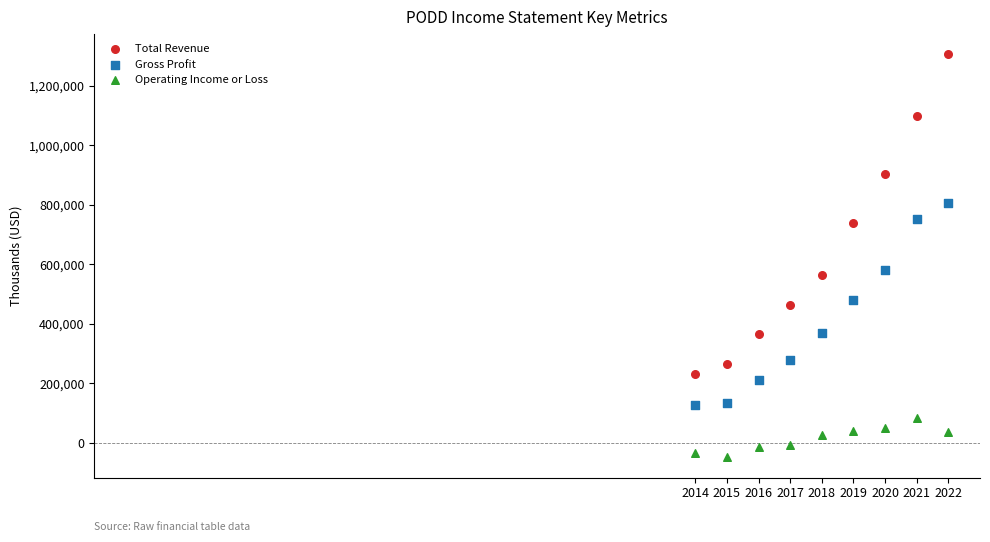

What is the X range (max minus min) for the scatter plot?

8